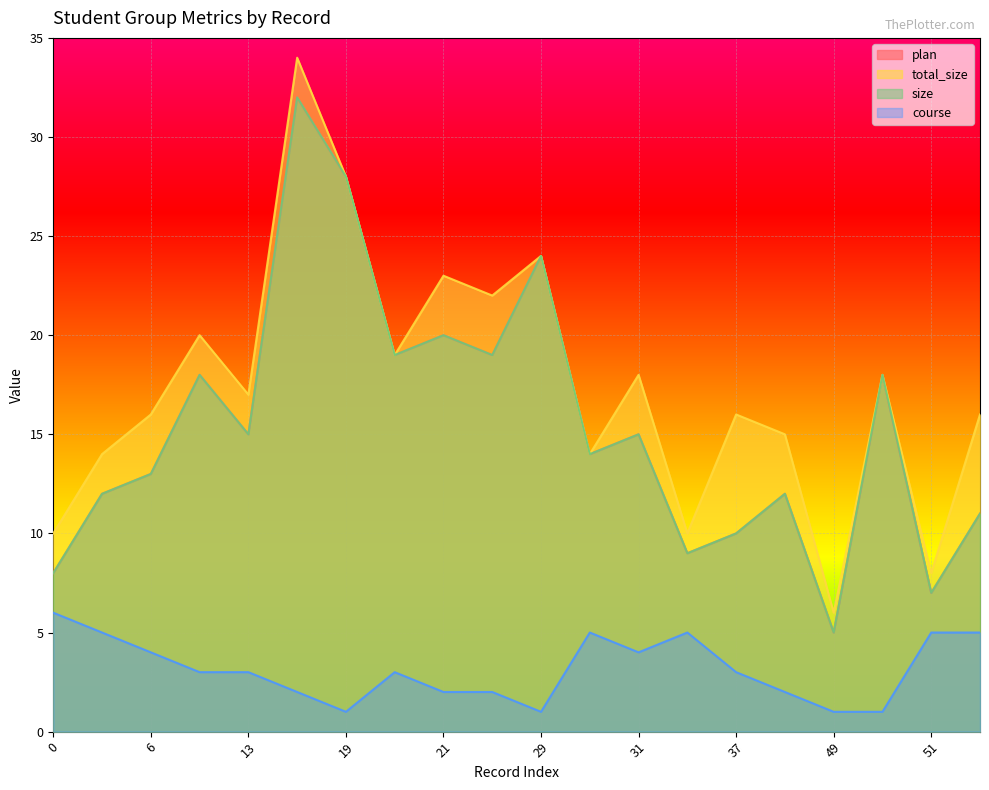

What is the smallest value displayed?

1